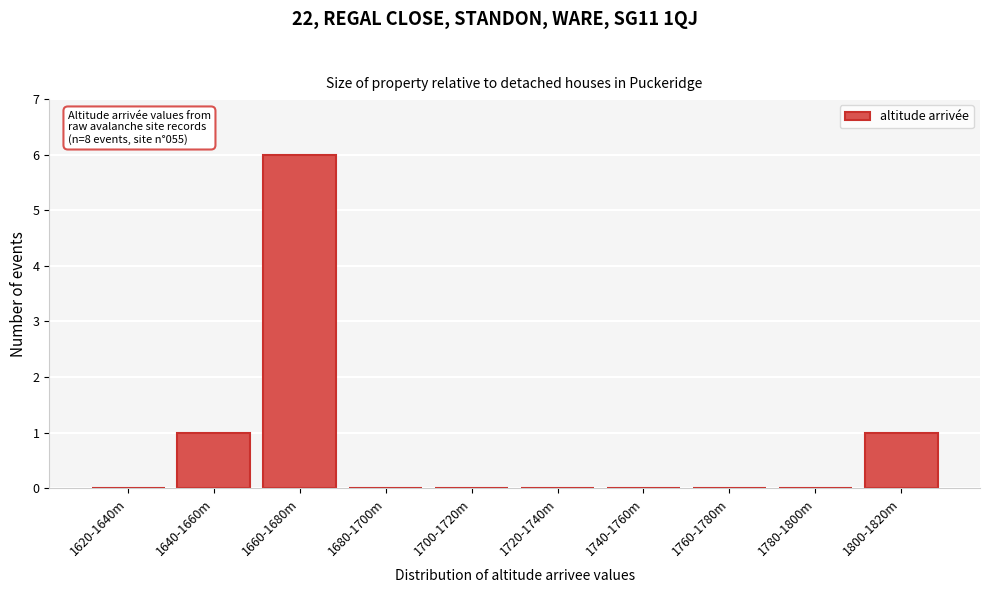

Reading right to left, transcribe all the data shown in this chart.

1800-1820m=1	1780-1800m=0	1760-1780m=0	1740-1760m=0	1720-1740m=0	1700-1720m=0	1680-1700m=0	1660-1680m=6	1640-1660m=1	1620-1640m=0